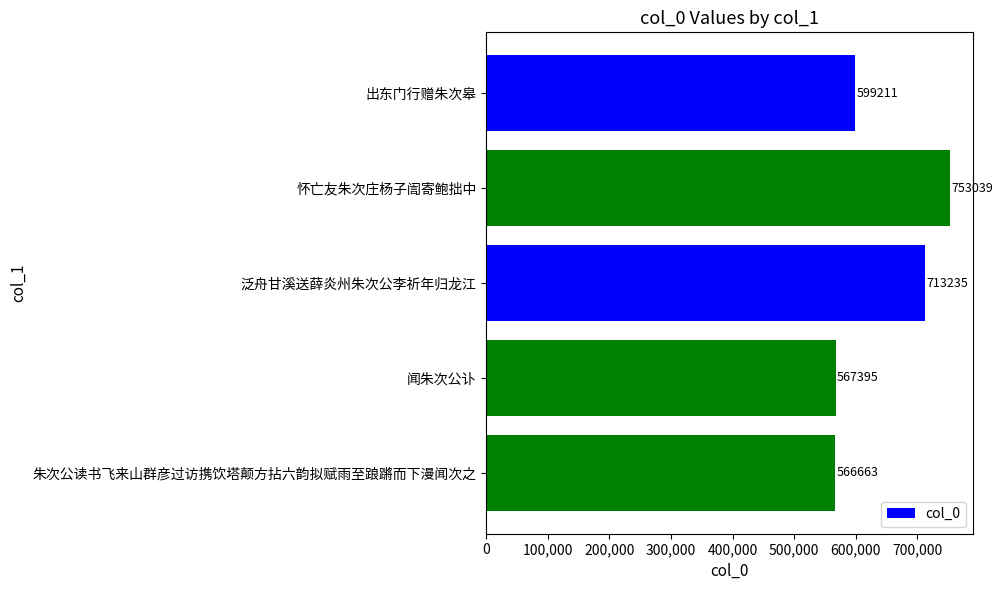

What is the ratio of the value at 出东门行赠朱次皋 to the value at 闻朱次公讣?

1.1